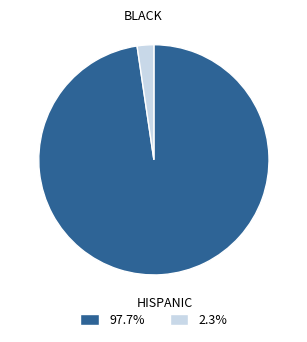

Is there any slice that represents more than half of the pie?

Yes